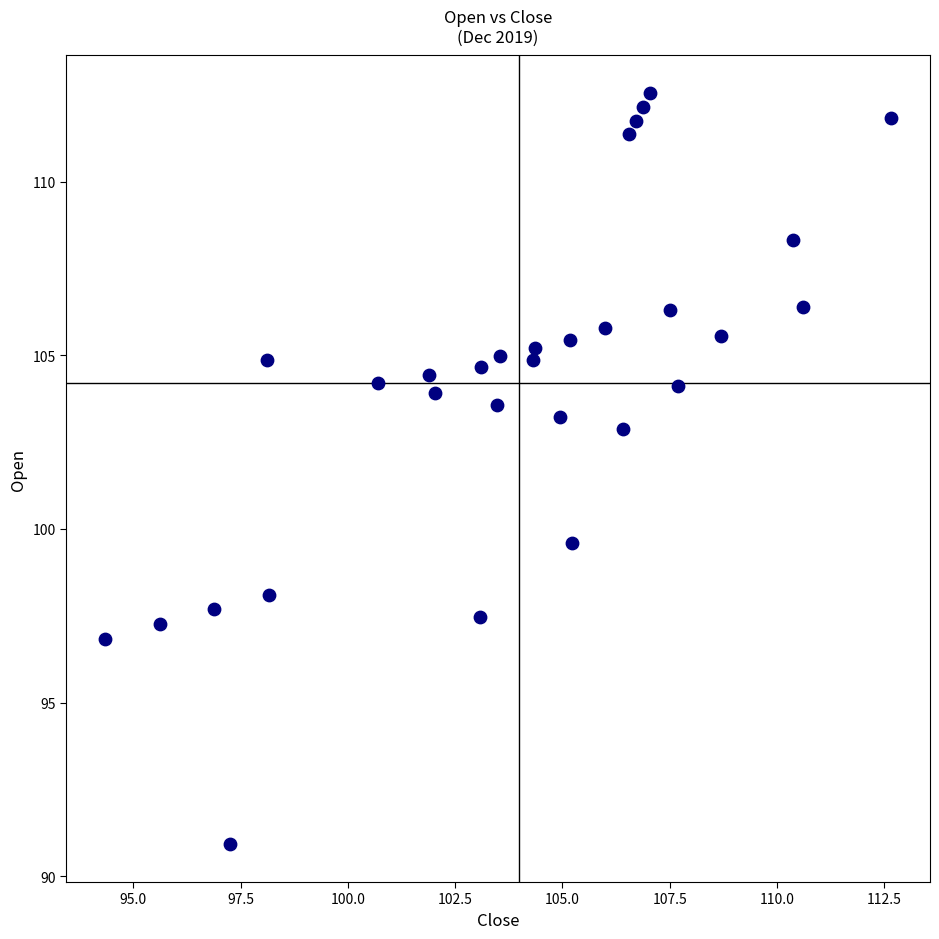

What Y value in the scatter plot is closest to 101?

99.6